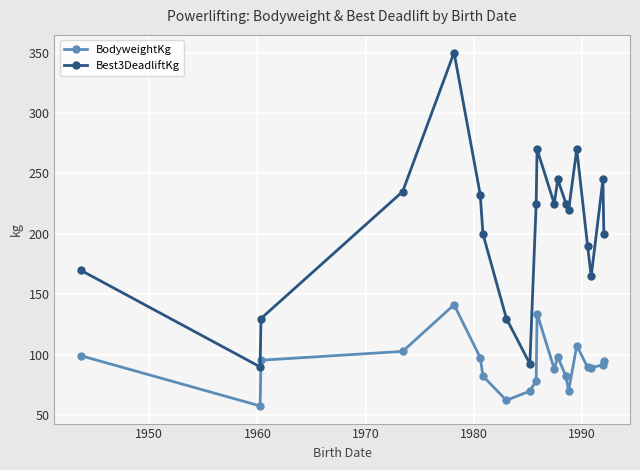

In Best3DeadliftKg, how many points are higher than both neighbors (excluding endpoints)?

5